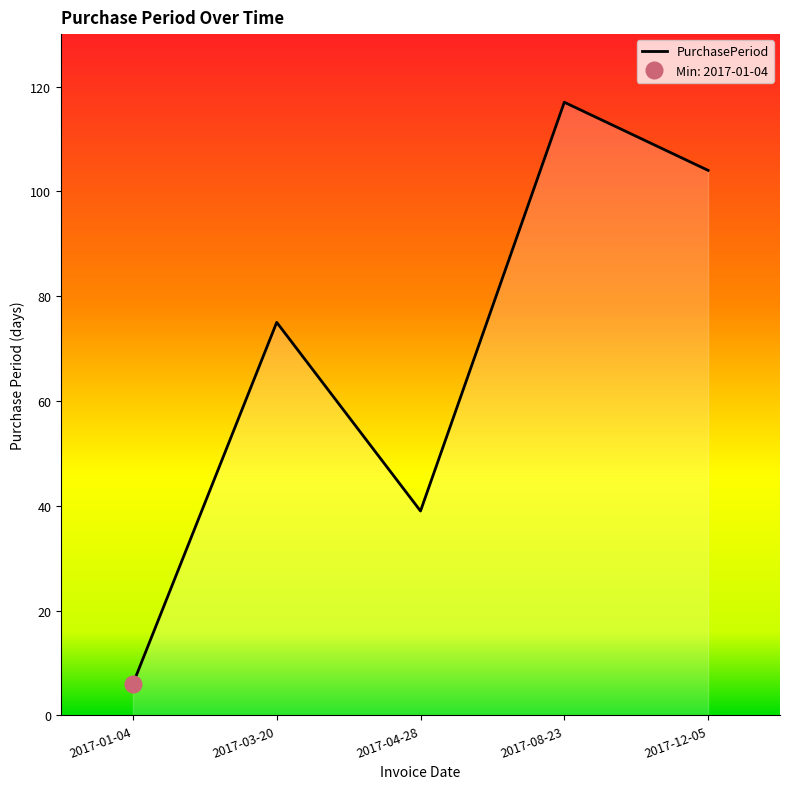

Reading right to left, what are all the values shown in this chart?

2017-12-05=104	2017-08-23=117	2017-04-28=39	2017-03-20=75	2017-01-04=6